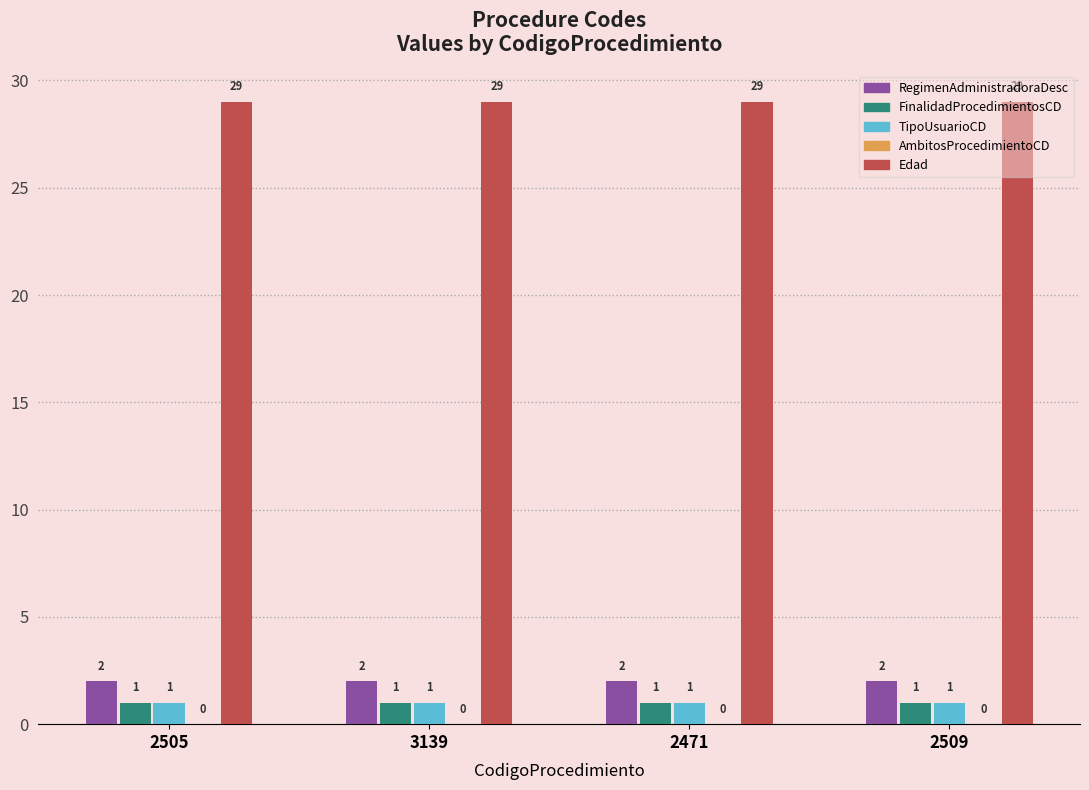

What is the spread (max minus min) of values at 3139?

28